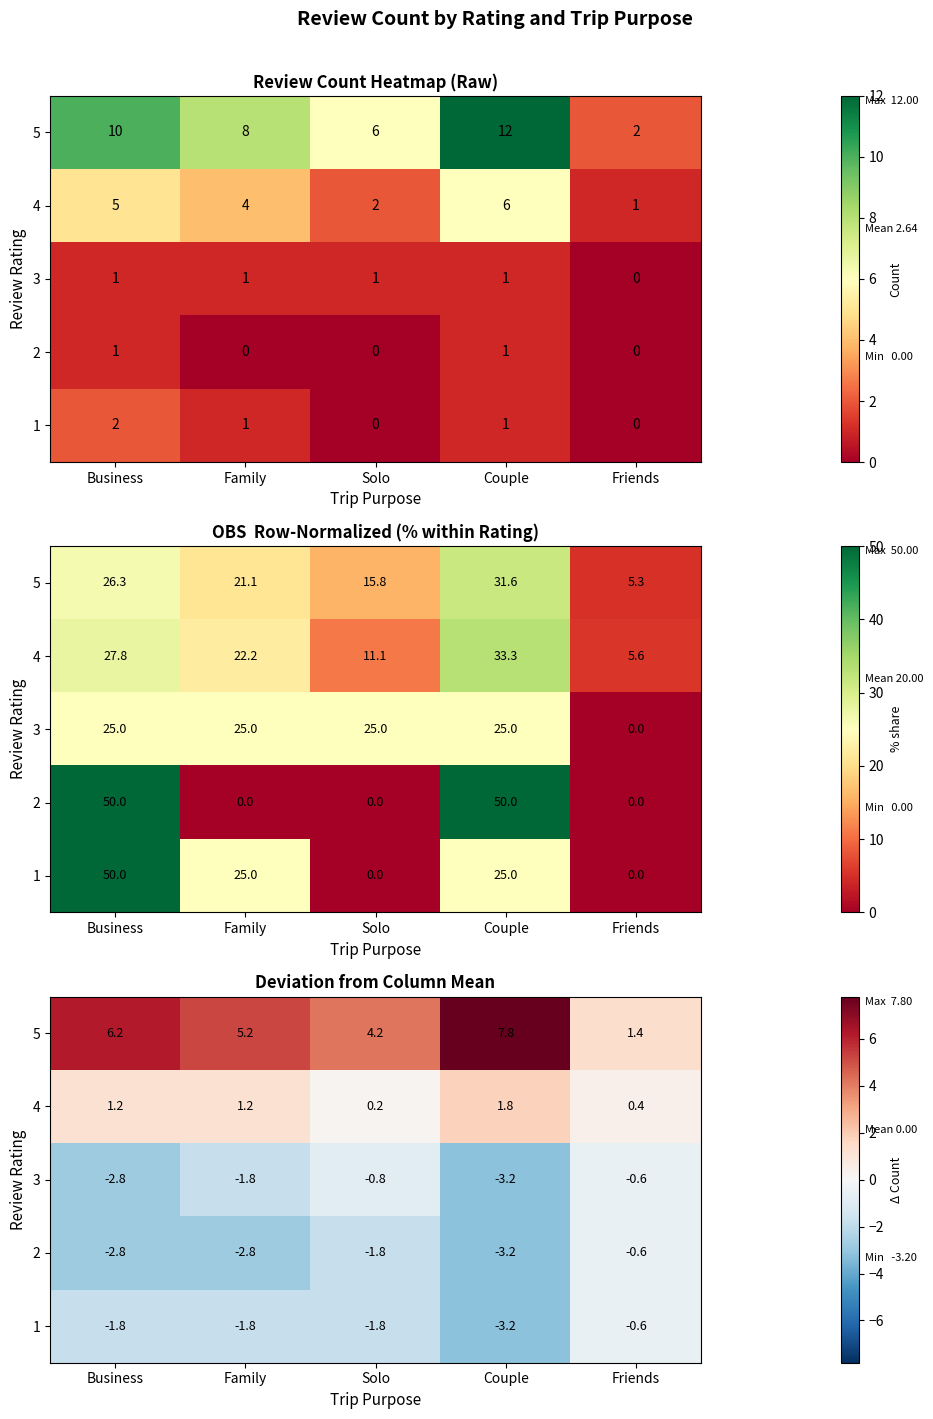

What is the sum of the 5 values at Friends and Business?

7.6